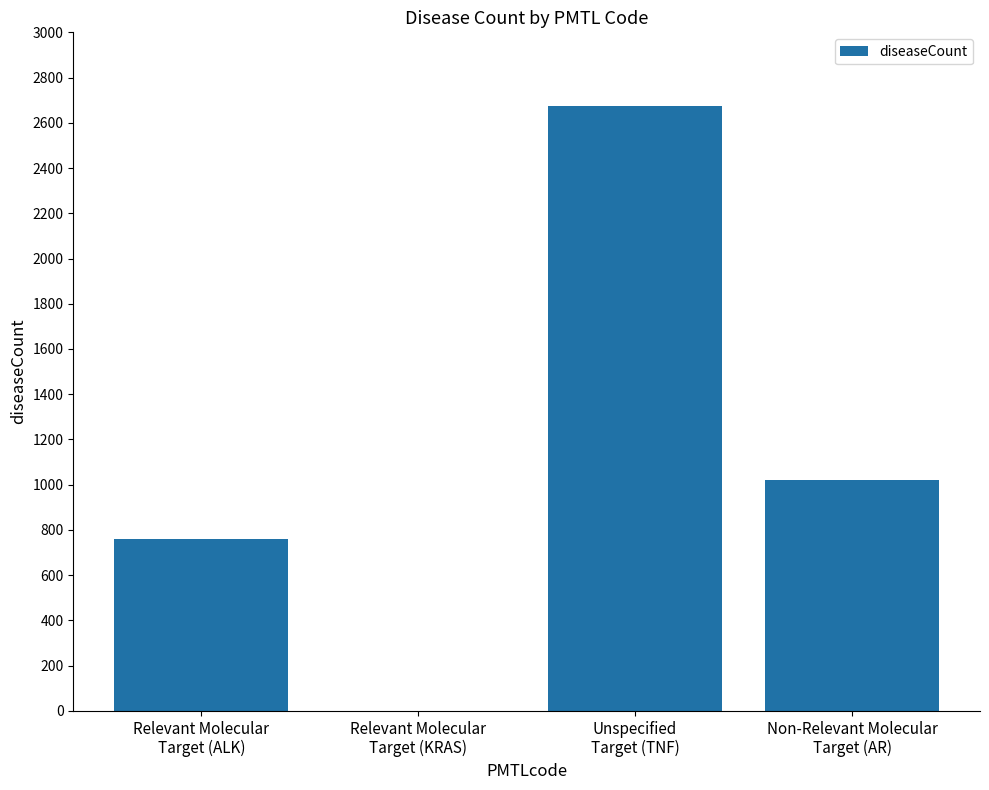

What is the sum of all values?

4456